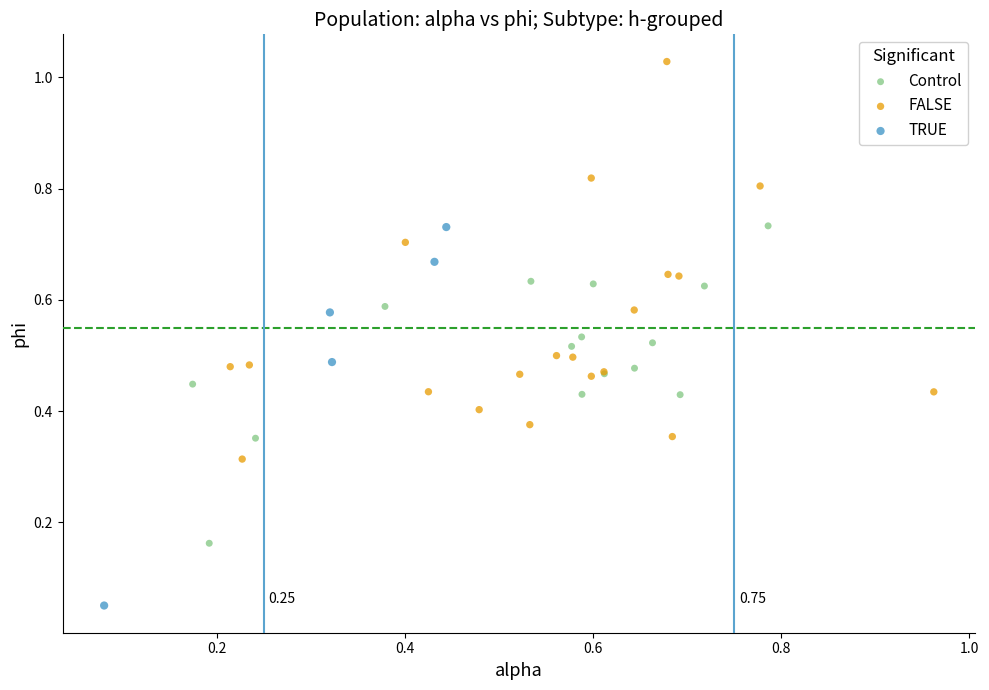

Which series reaches the minimum Y coordinate?

TRUE